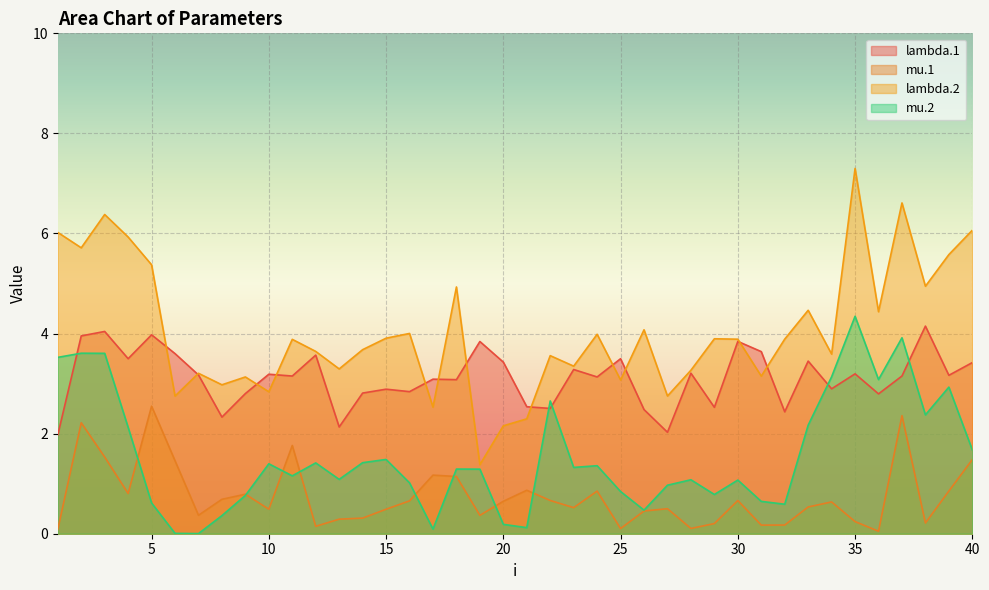

Which has a higher value, 11 or 18?

11